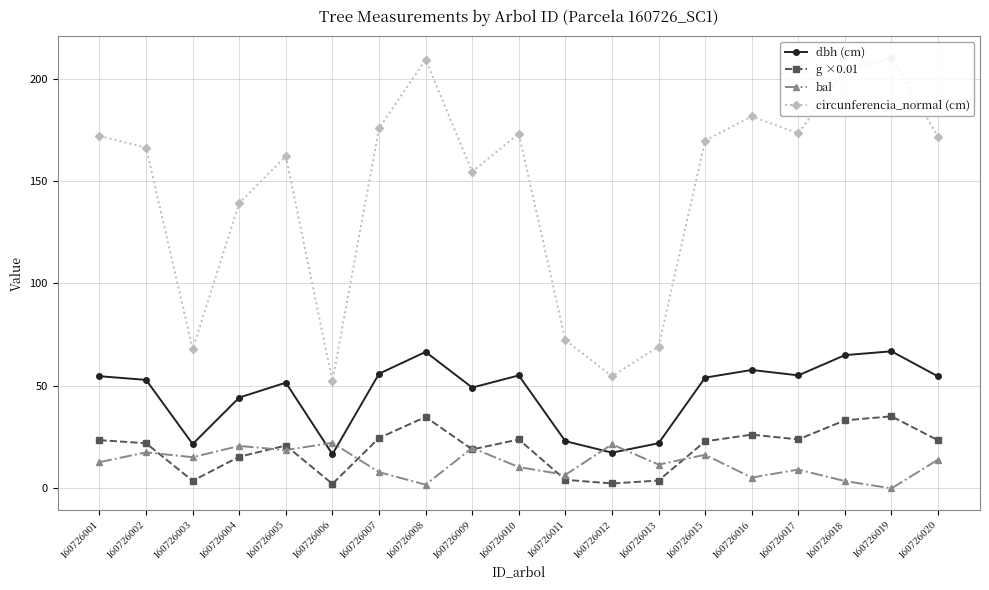

How many interior local peaks does the bal series have?

7